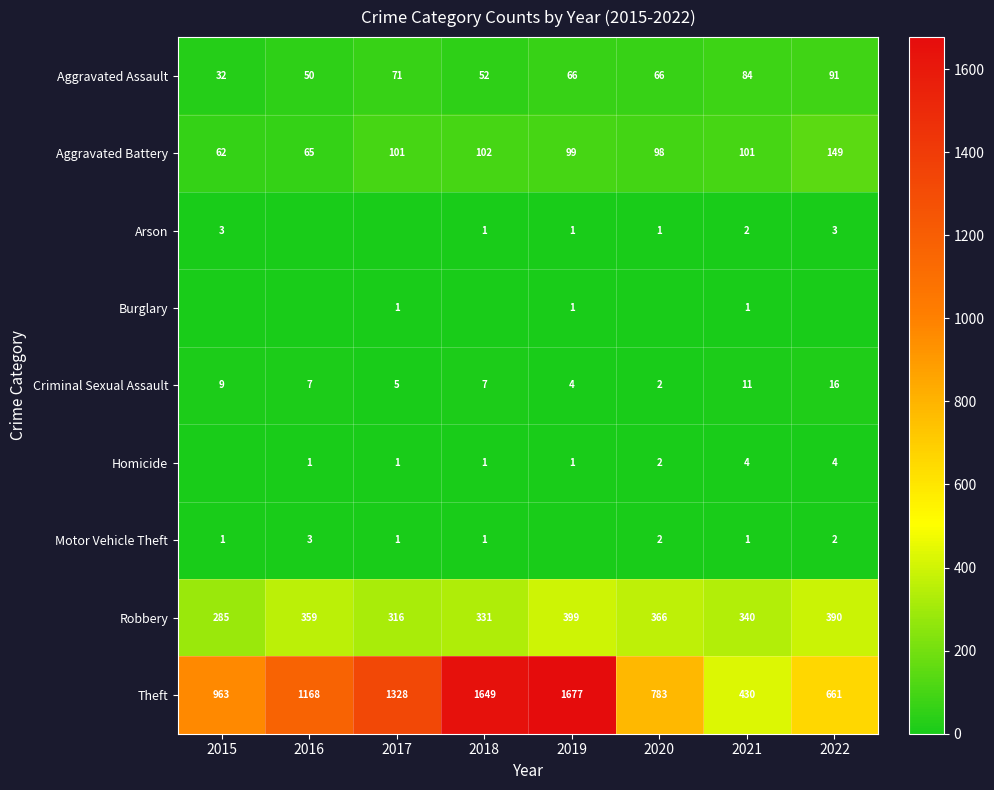

Which category has the highest value across all series?

2019